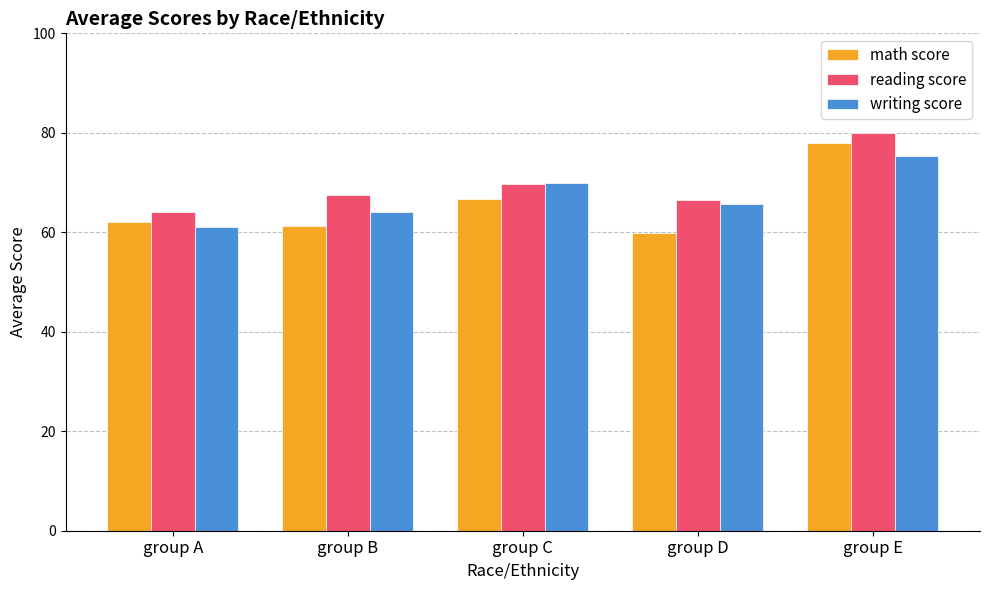

How many bars are there in each group?

3